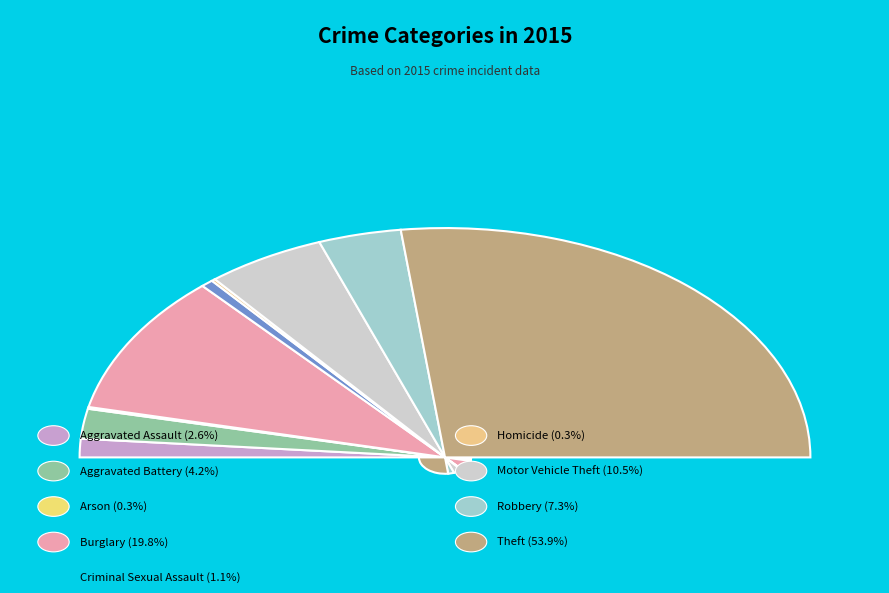

To the nearest percent, what portion does Theft represent?

54%